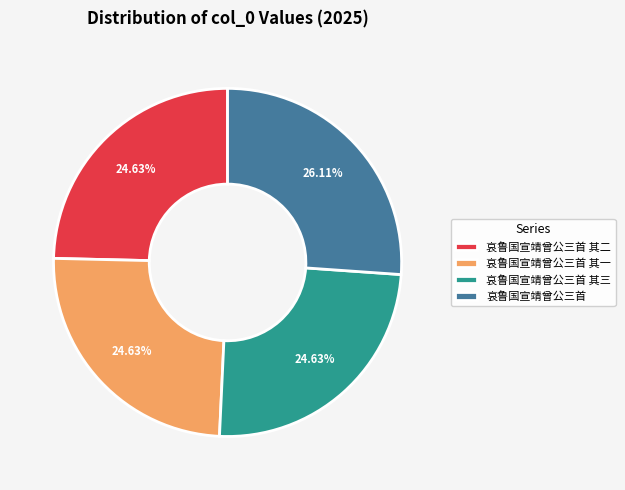

Is there a majority slice in this chart?

No